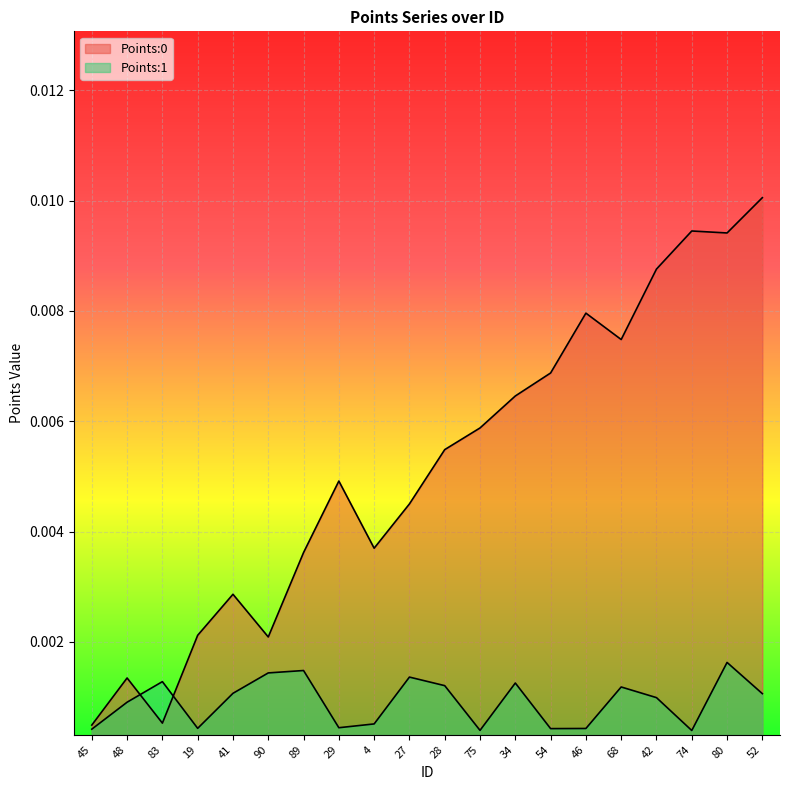

What is the label of the 1st point from the left?

45